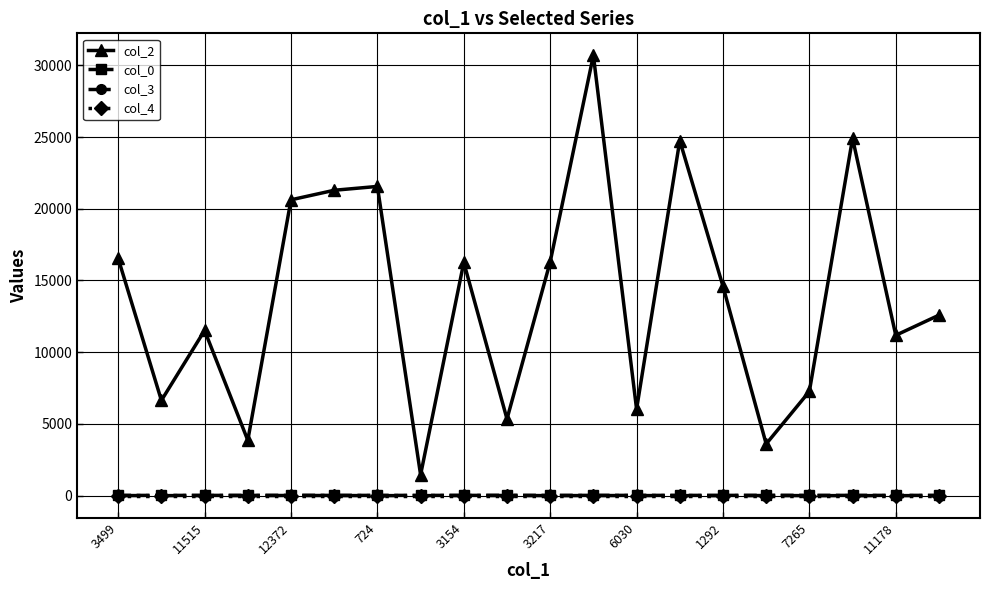

What is the maximum value for col_0?

18.5